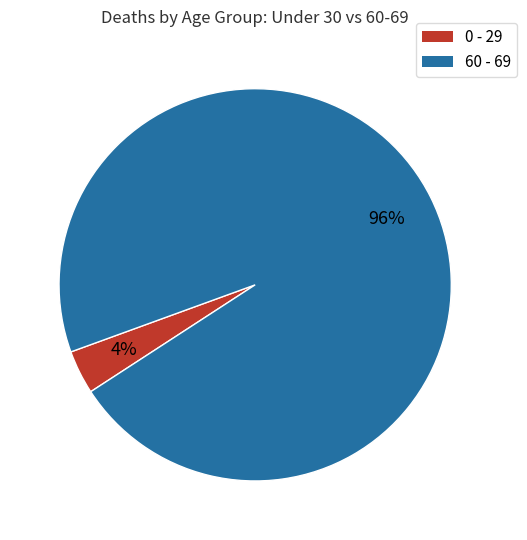

Which has a higher value, 60 - 69 or 0 - 29?

60 - 69